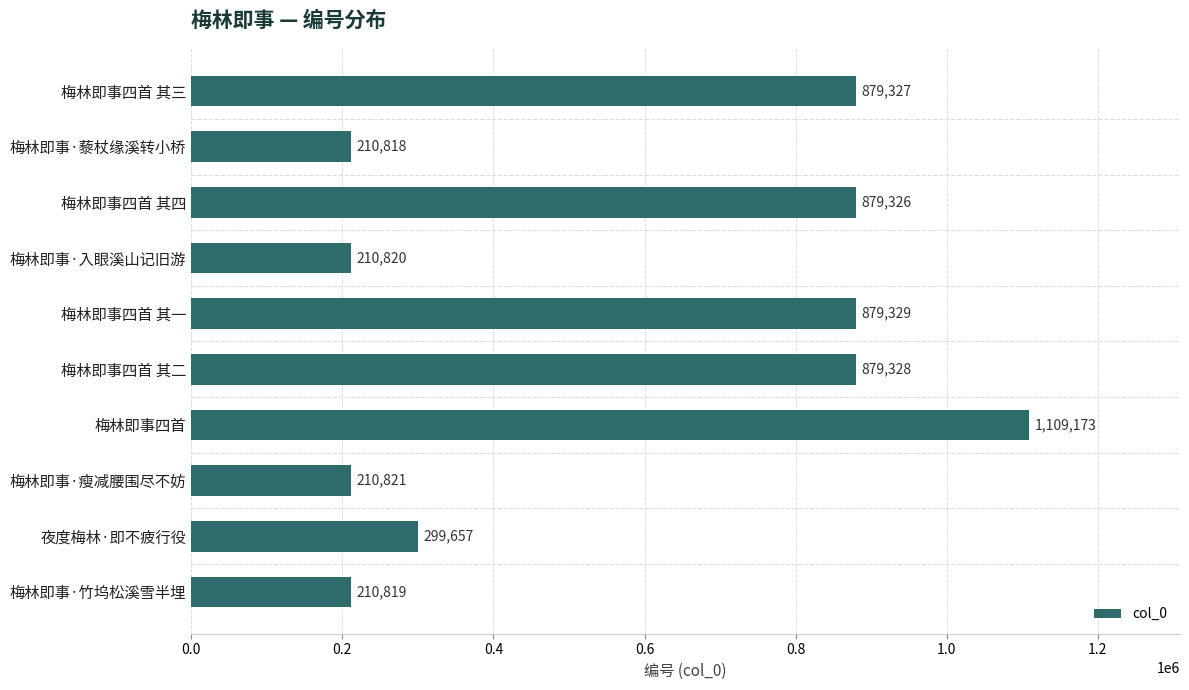

Reading top to bottom, list all the values displayed in this chart.

梅林即事四首 其三=879327	梅林即事·藜杖缘溪转小桥=210818	梅林即事四首 其四=879326	梅林即事·入眼溪山记旧游=210820	梅林即事四首 其一=879329	梅林即事四首 其二=879328	梅林即事四首=1109173	梅林即事·瘦减腰围尽不妨=210821	夜度梅林·即不疲行役=299657	梅林即事·竹坞松溪雪半埋=210819